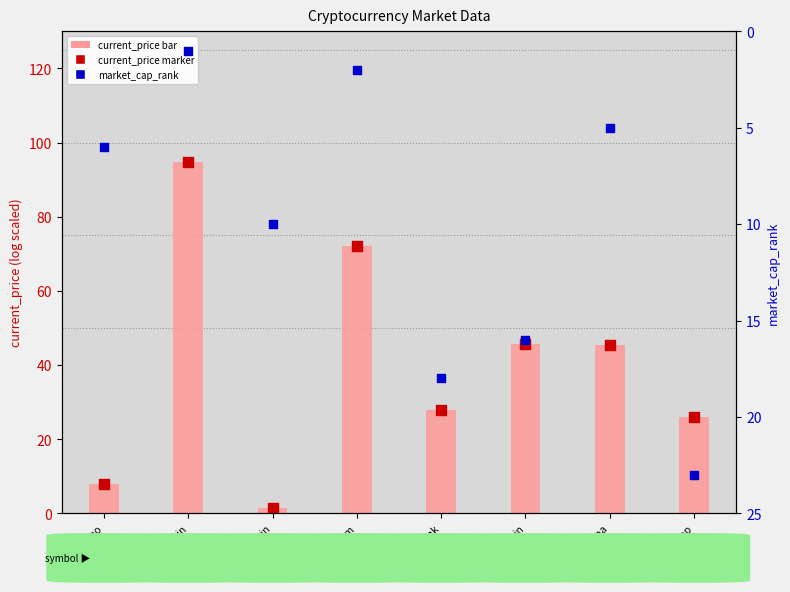

What is the total value across all series at Cardano?

21.8